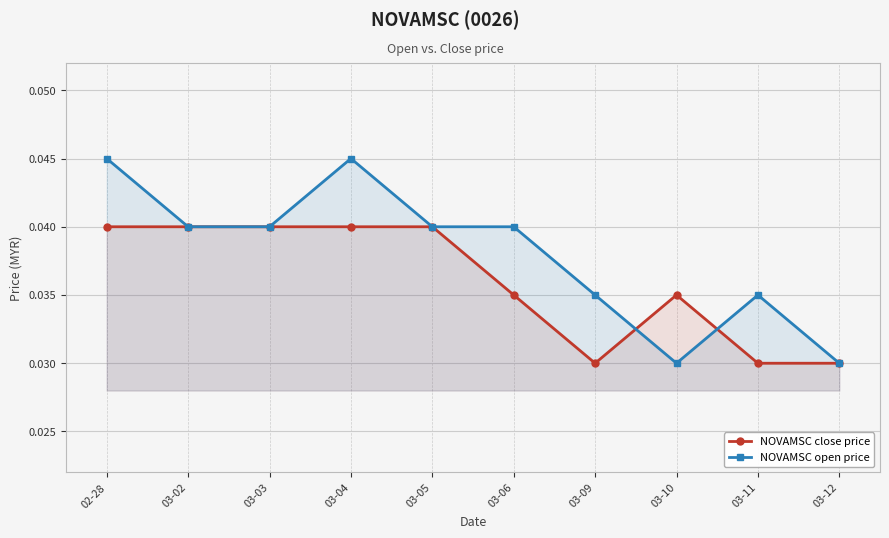

What are all the series names shown in the legend?

NOVAMSC close price, NOVAMSC open price